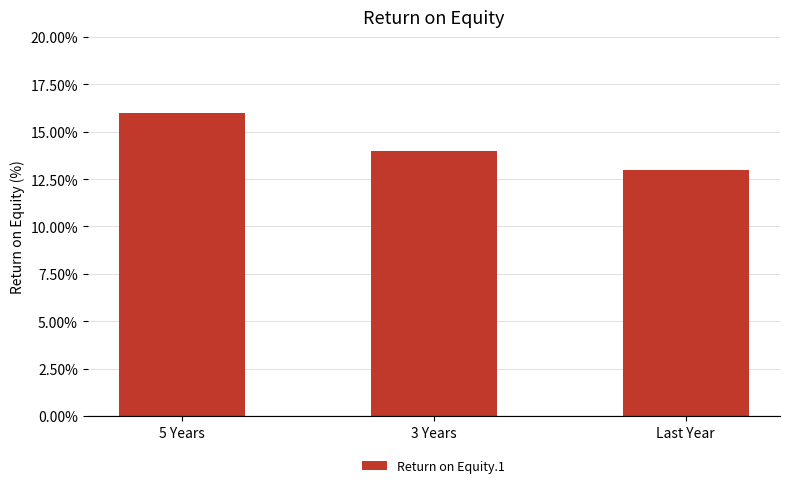

List the labels in order of value, largest first.

5 Years, 3 Years, Last Year